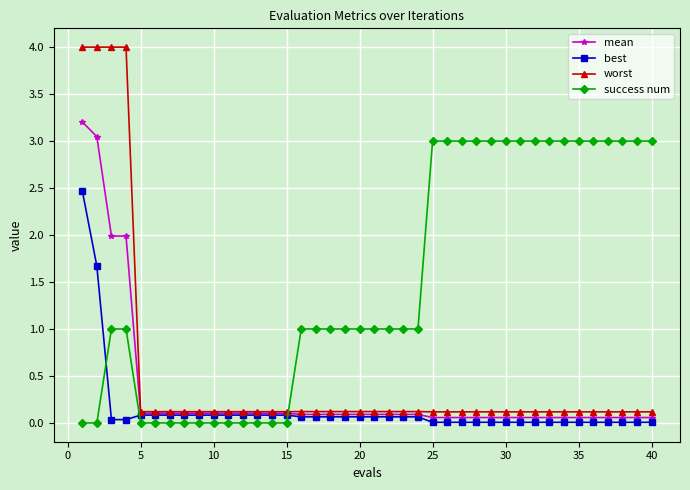

Rank the series by their maximum value, from highest to lowest.

worst, mean, success num, best